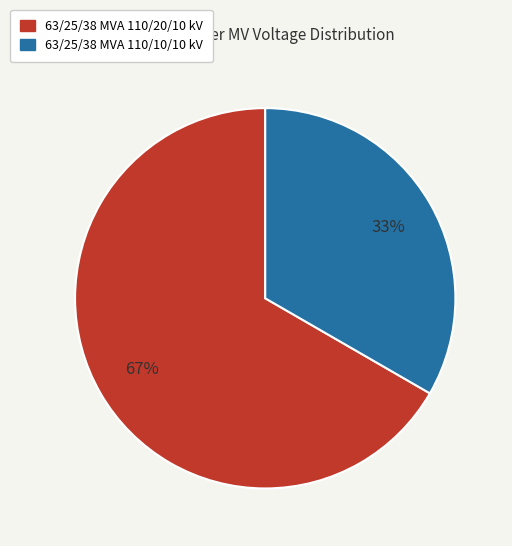

Count the number of slices in the pie.

2